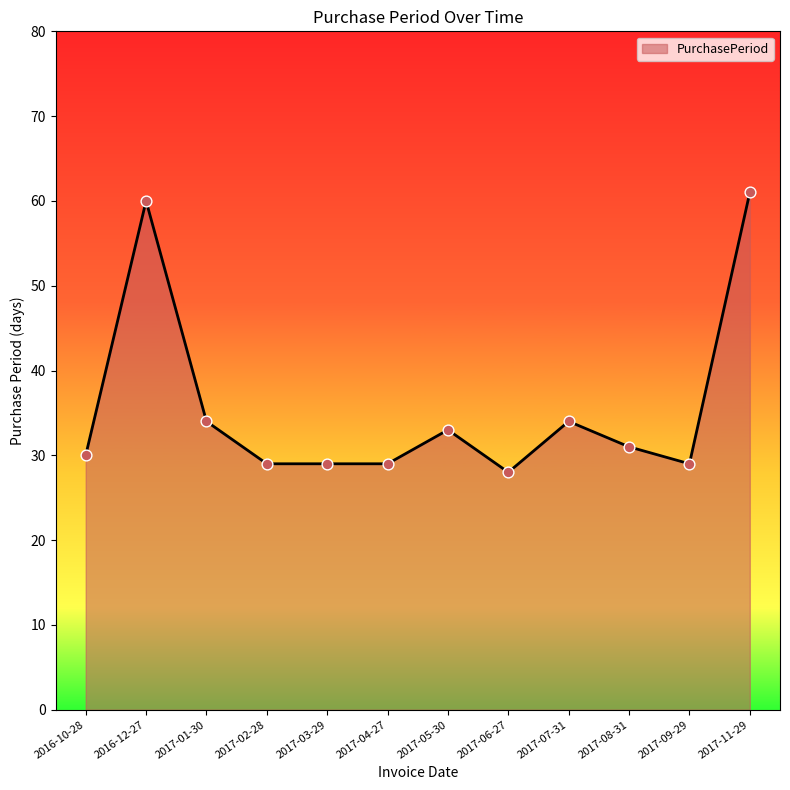

Which has a higher value, 2017-02-28 or 2017-06-27?

2017-02-28